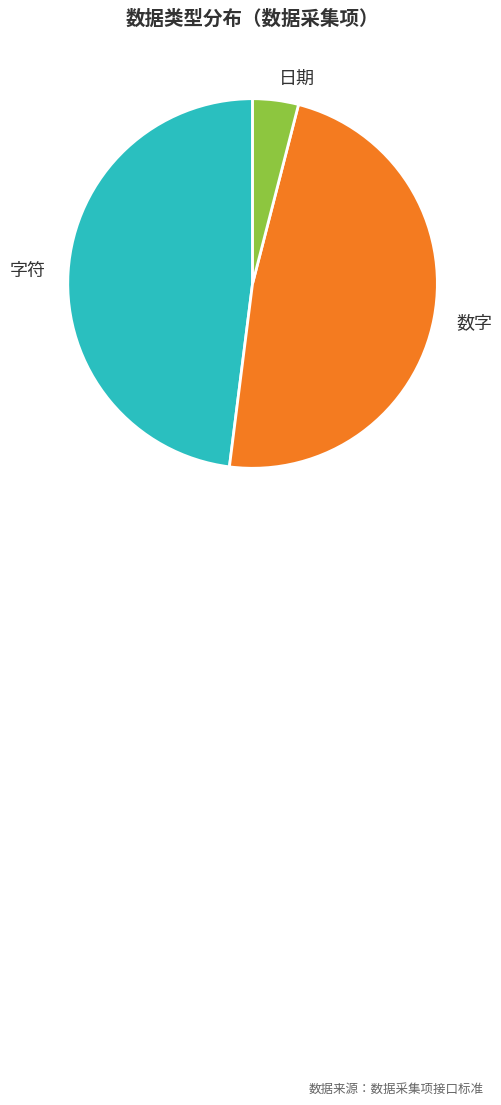

Is it true that 数字 is 48% of the pie?

True